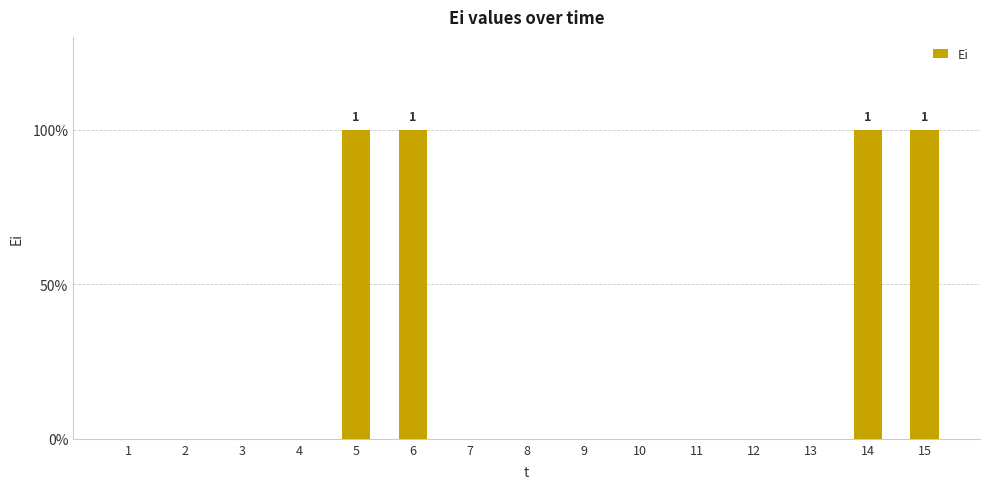

List the labels in order of value, smallest first.

1, 2, 3, 4, 7, 8, 9, 10, 11, 12, 13, 5, 6, 14, 15